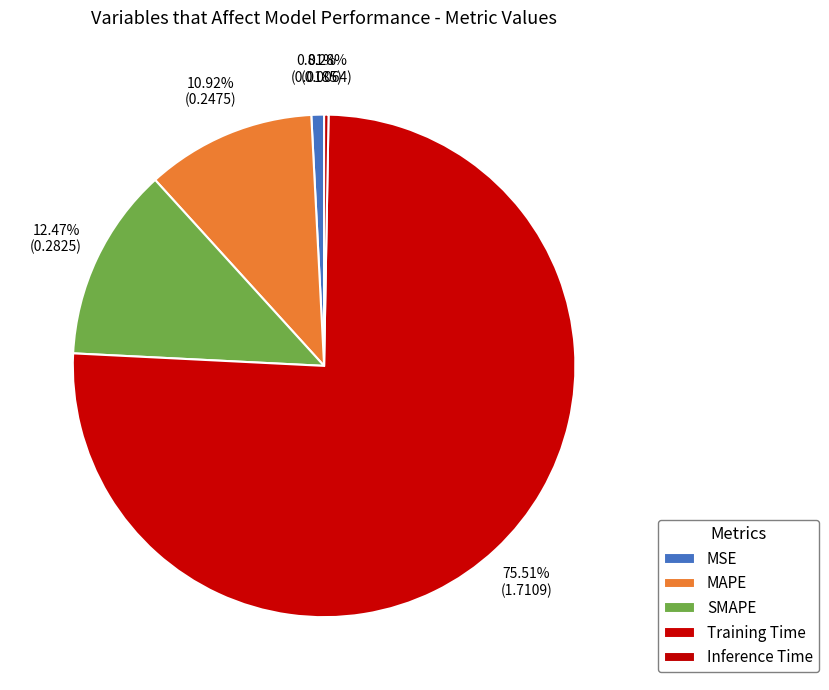

To the nearest percent, what portion does MSE represent?

1%